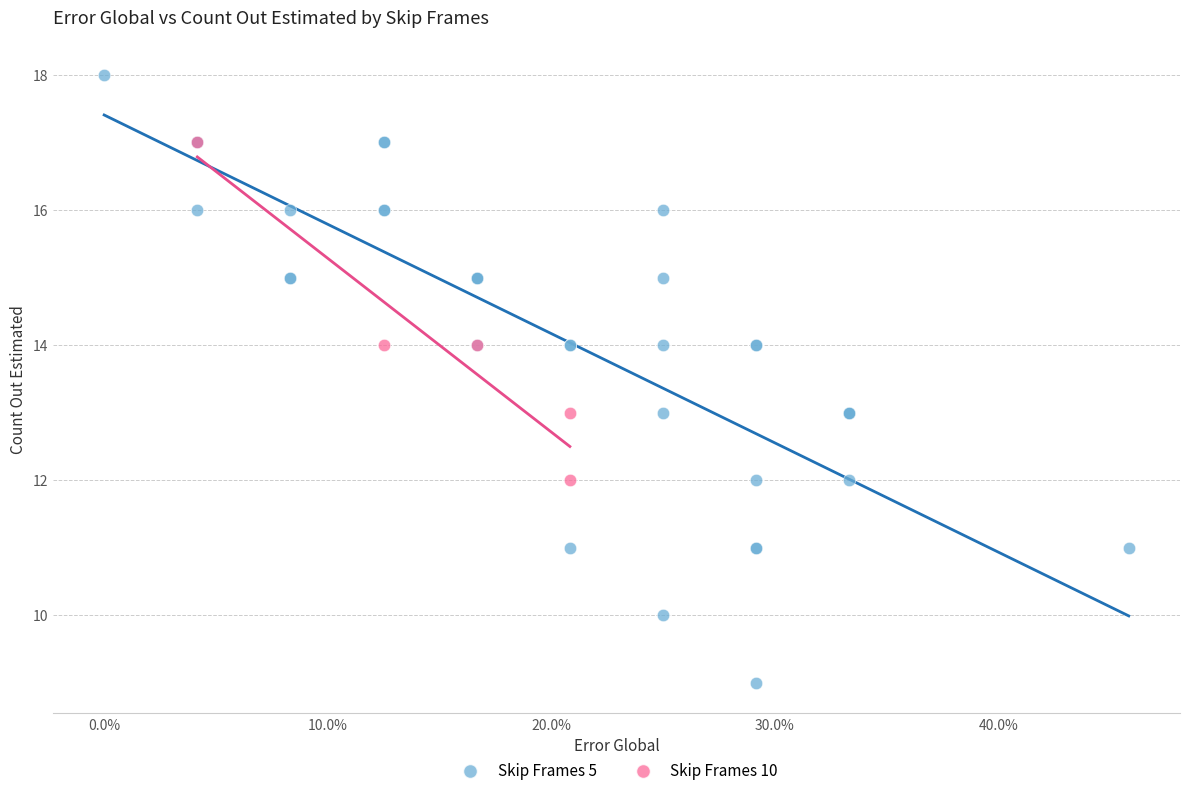

Which series has the largest Y range (max minus min)?

Skip Frames 5